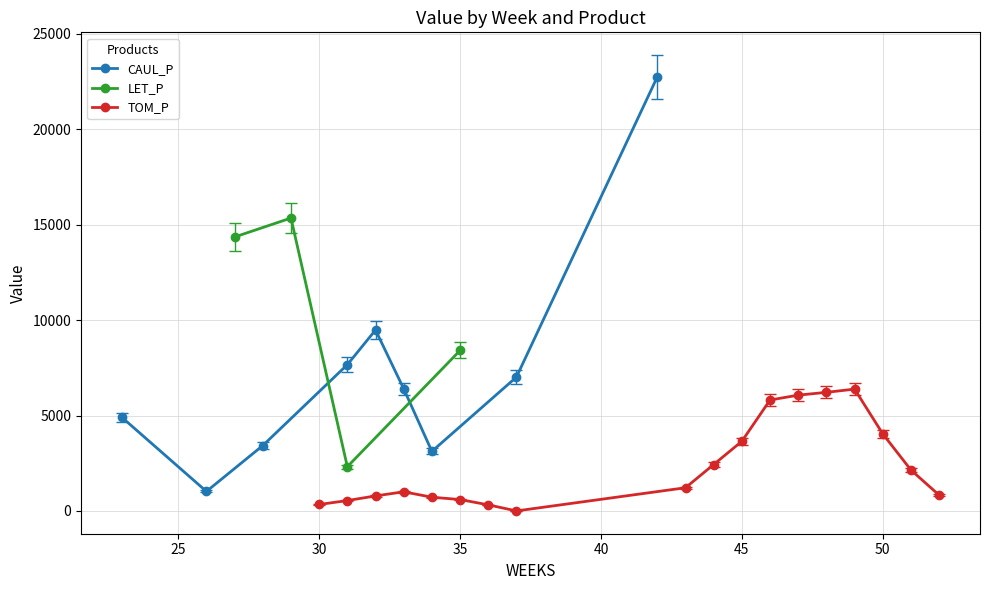

How many interior local peaks does the CAUL_P series have?

1